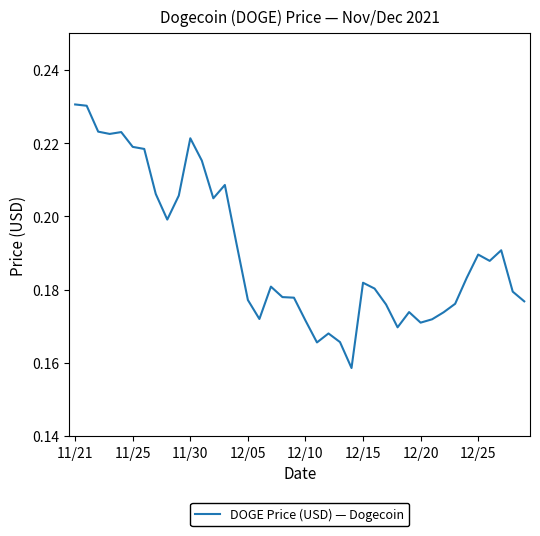

What is the difference between the second highest and second lowest values?

0.1